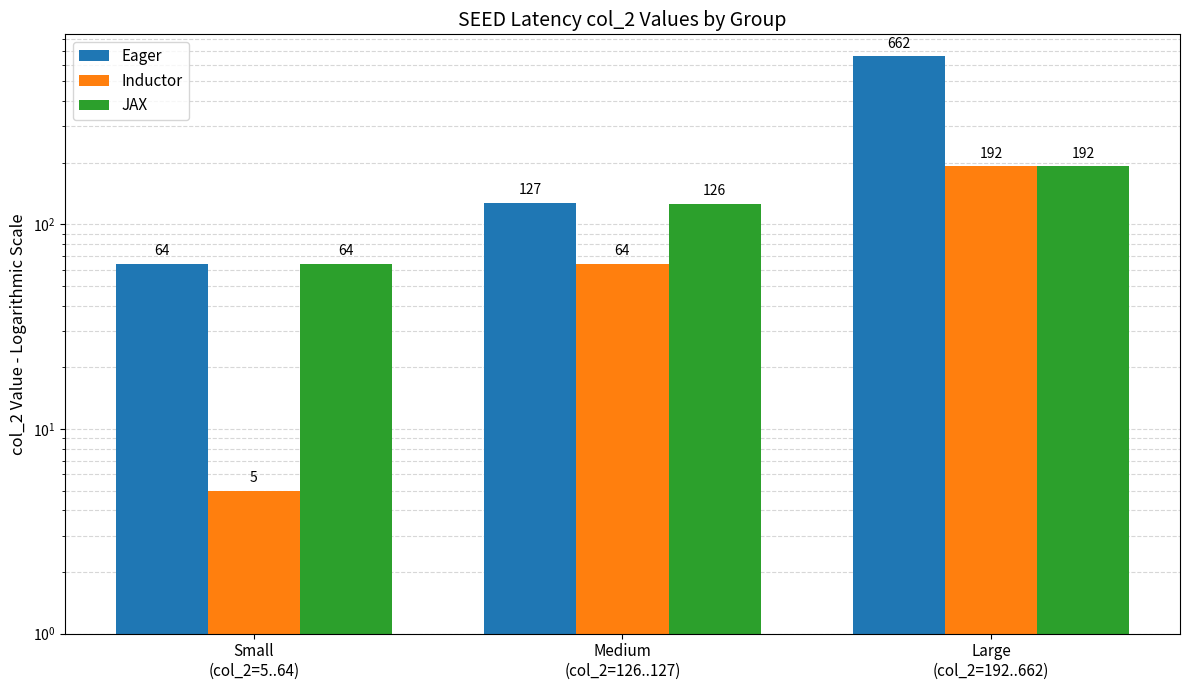

What is the approximate value of Eager at Medium
(col_2=126..127), to the nearest 10?

130